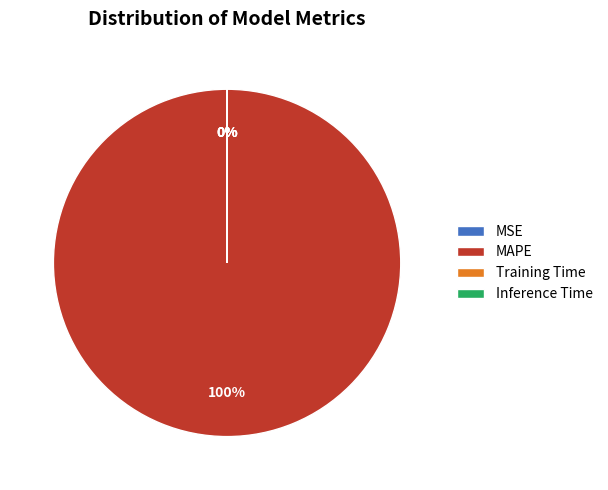

Which slice is the largest?

MAPE